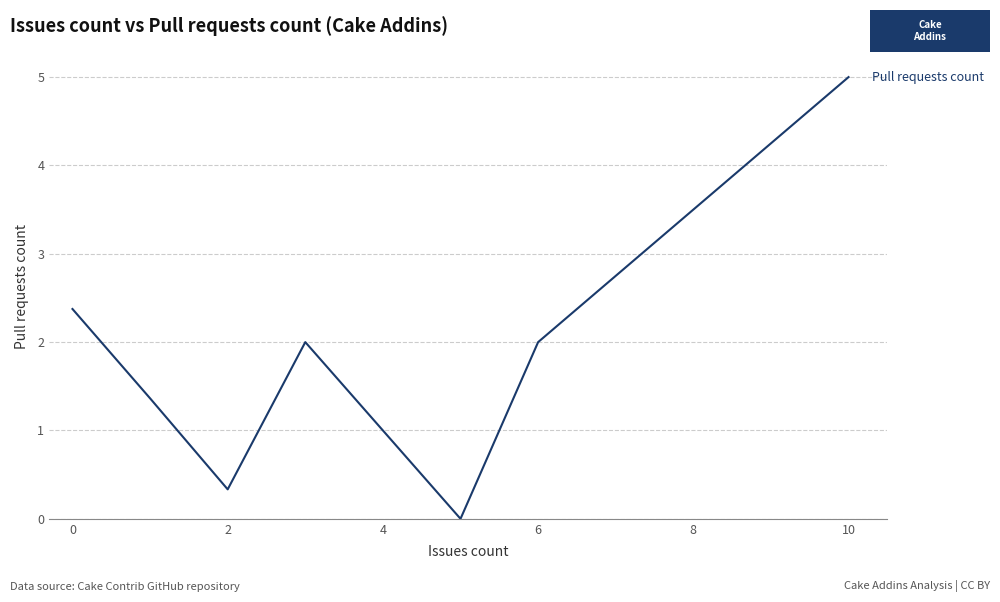

How many interior local peaks (higher than both neighbors) does the data have?

1